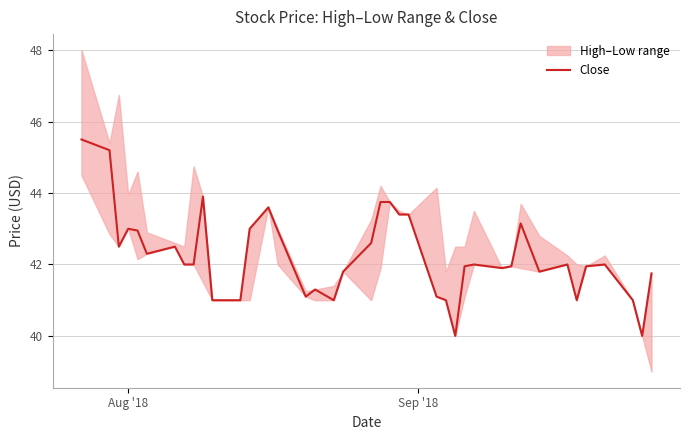

How many categories are shown in the chart?

40